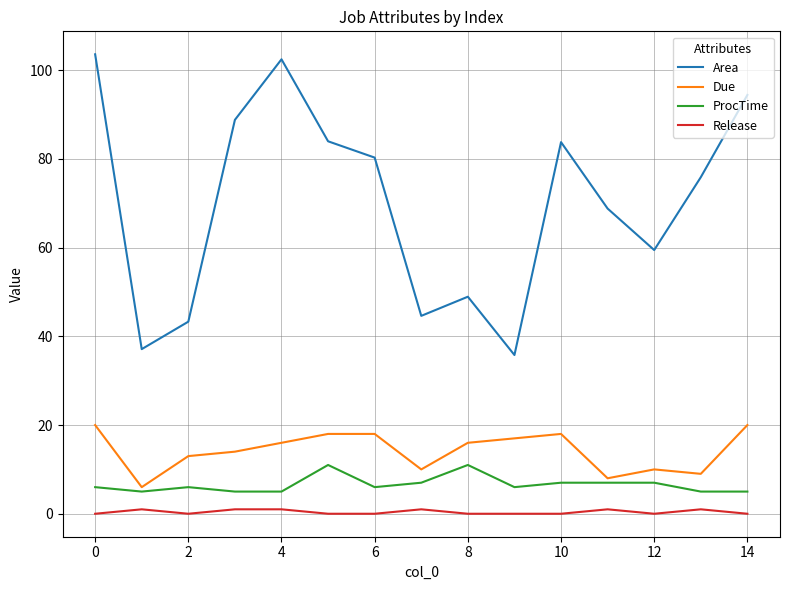

True or false: Area and Release intersect in this chart.

False